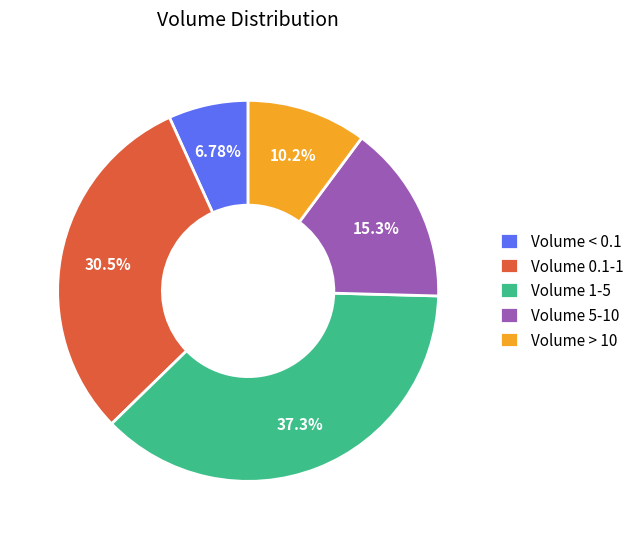

Do Volume 1-5 and Volume < 0.1 together represent more than half of the pie?

No